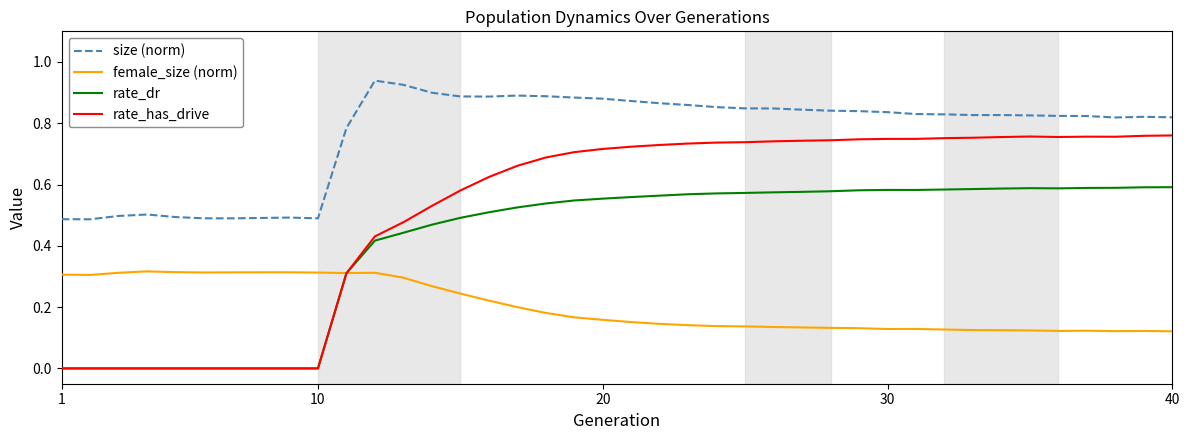

Which series has the largest total across all categories?

size (norm)